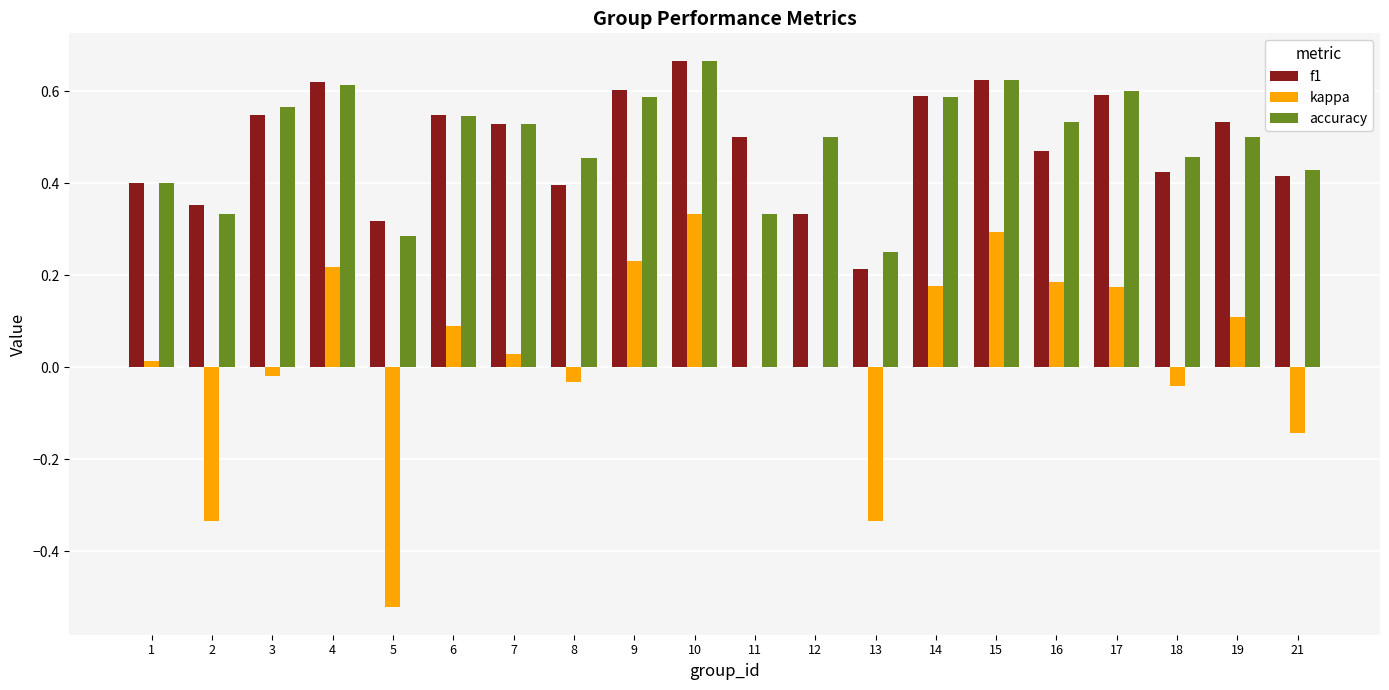

Which label corresponds to the largest value in the chart?

10